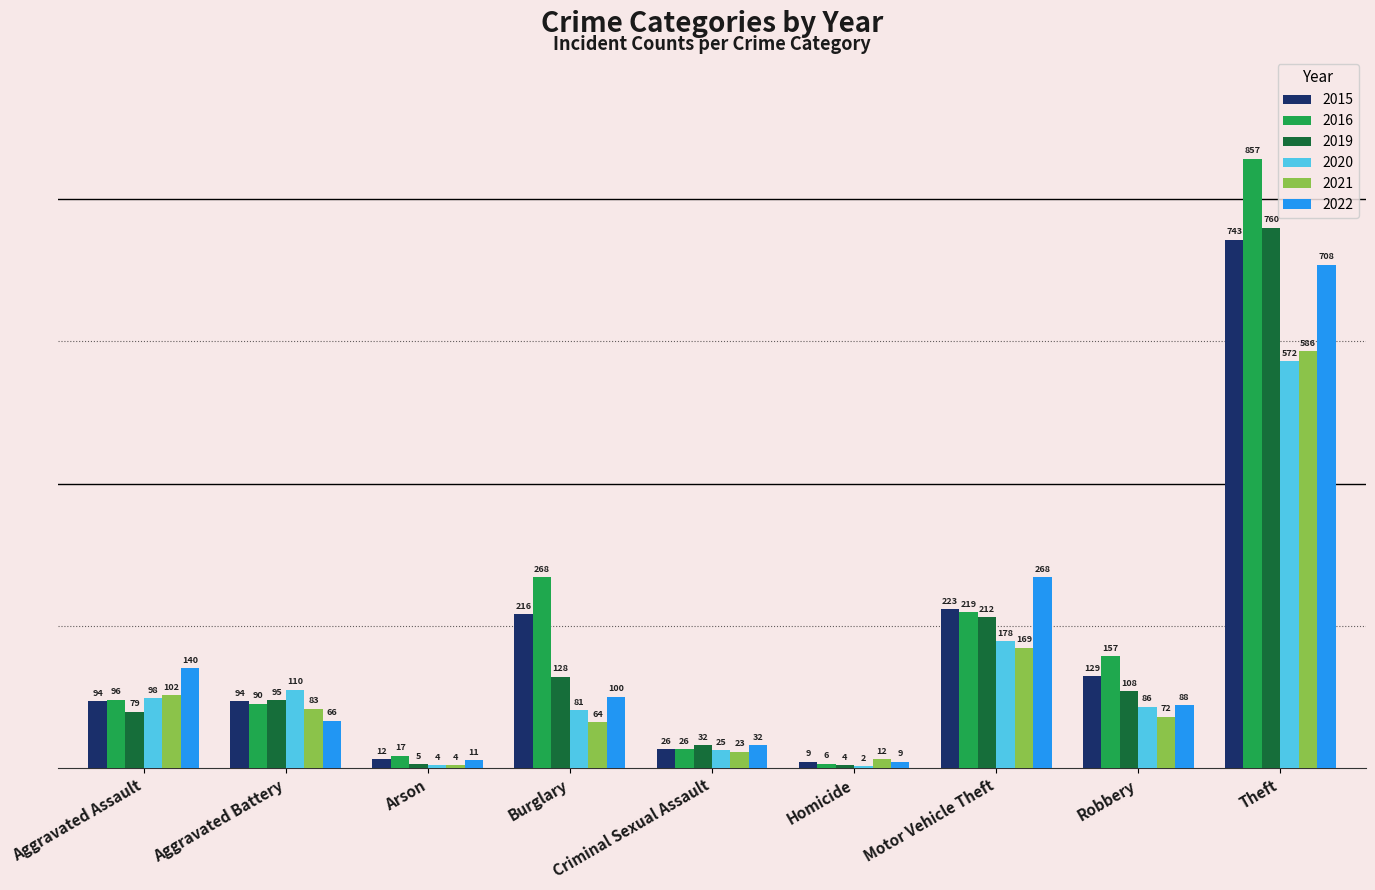

Which series has the largest range (max minus min)?

2016